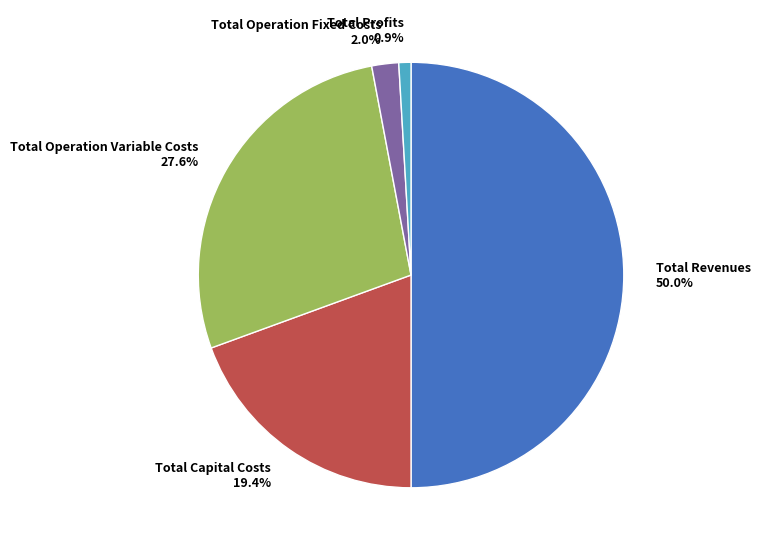

Rank the categories by value from lowest to highest.

Total Profits, Total Operation Fixed Costs, Total Capital Costs, Total Operation Variable Costs, Total Revenues